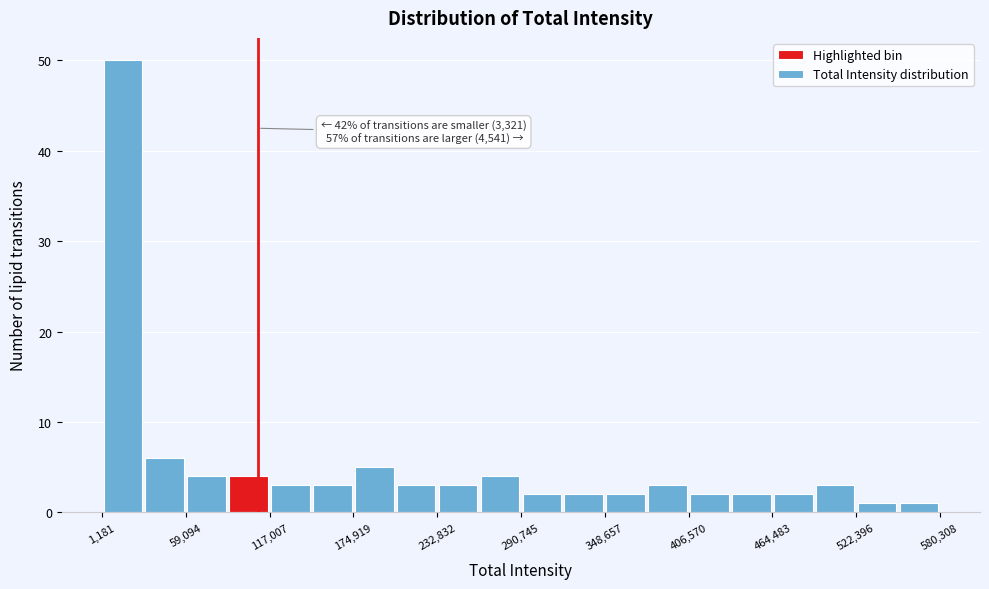

Read against the x-axis, roughly where is the centre of the tallest bar?

20000